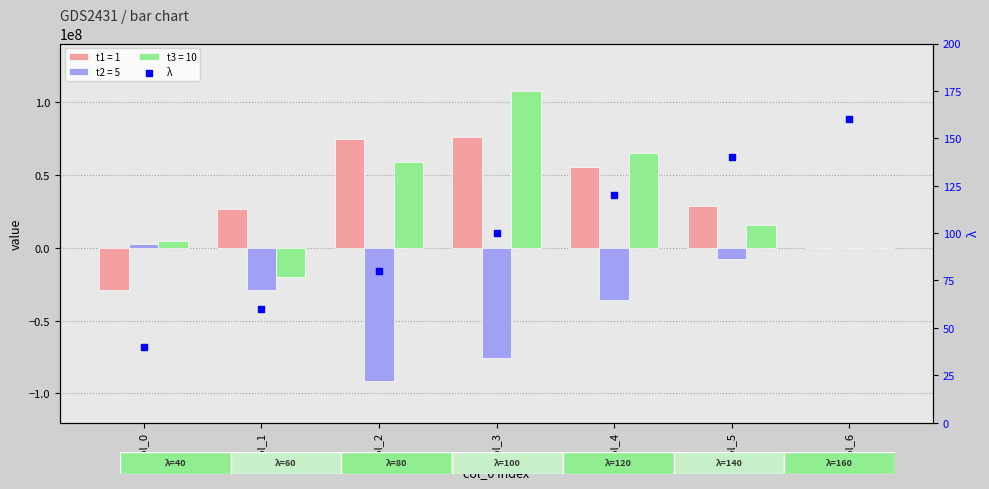

Between col_3 and col_2, which is larger?

col_3